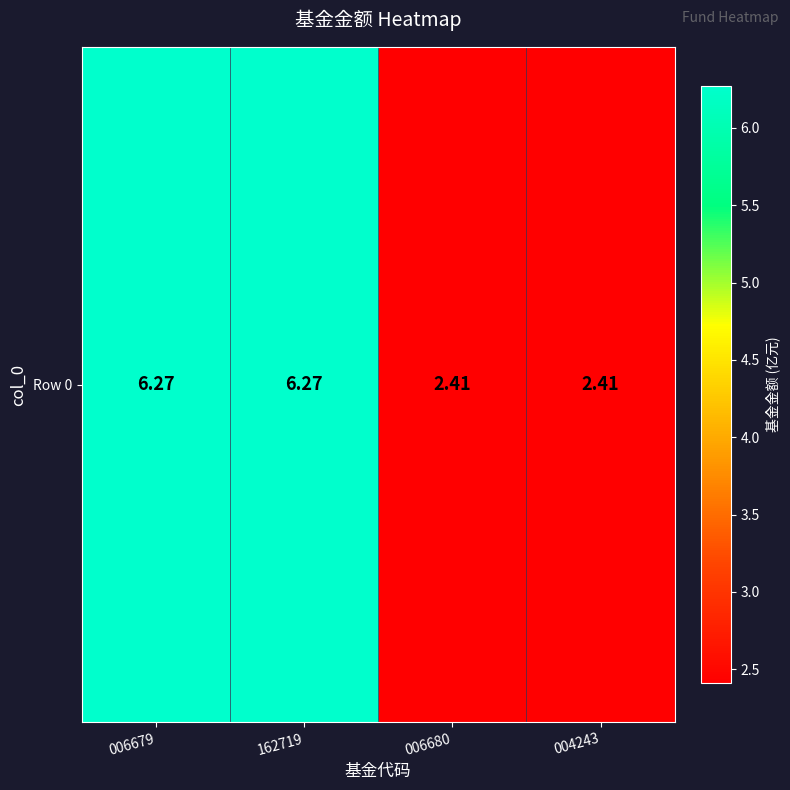

Rank the categories by value from lowest to highest.

006680, 004243, 006679, 162719